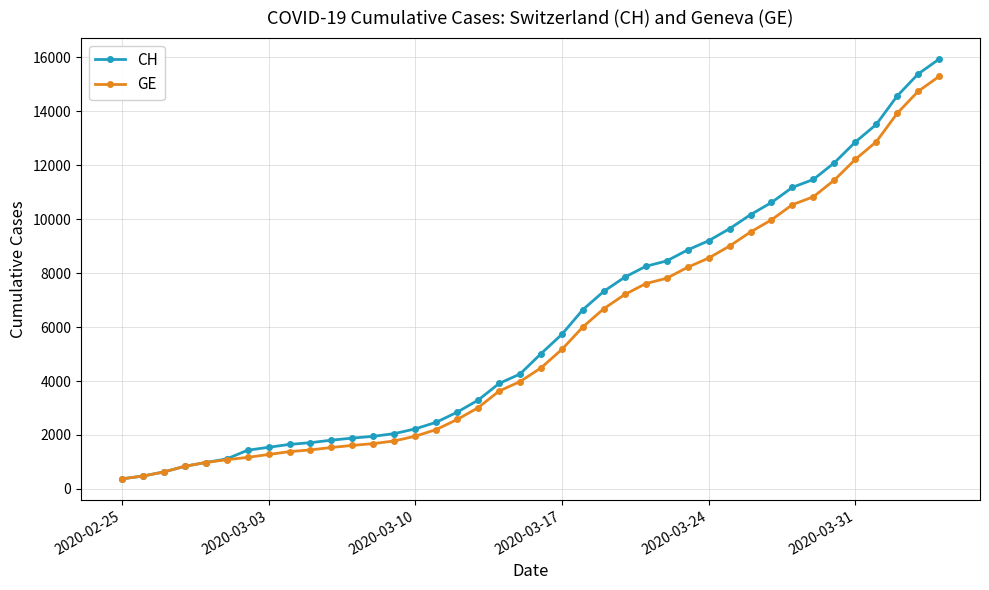

What is the greatest value displayed?

15926